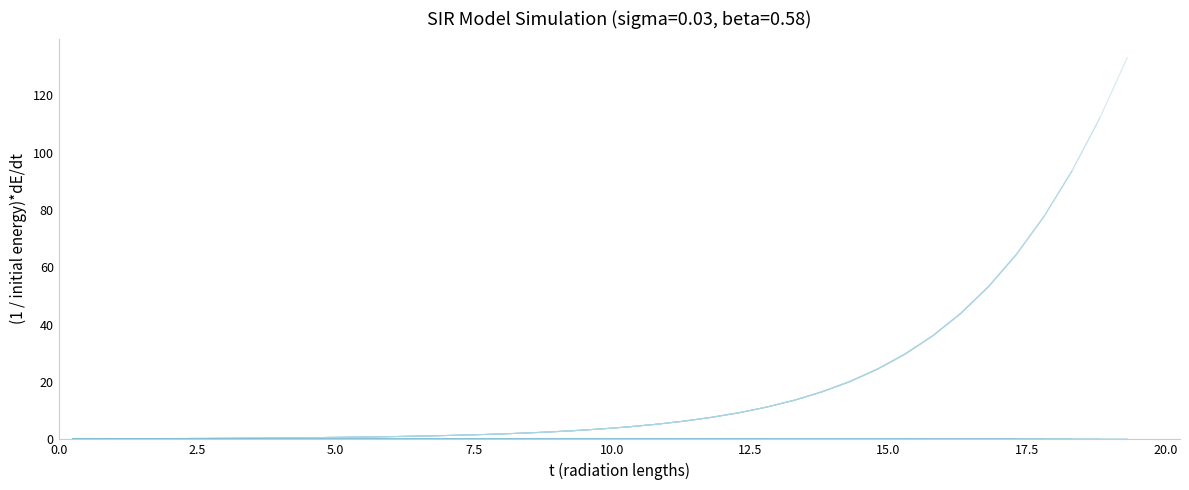

Is the value of D at 18 greater than the value of S at 0.0?

Yes